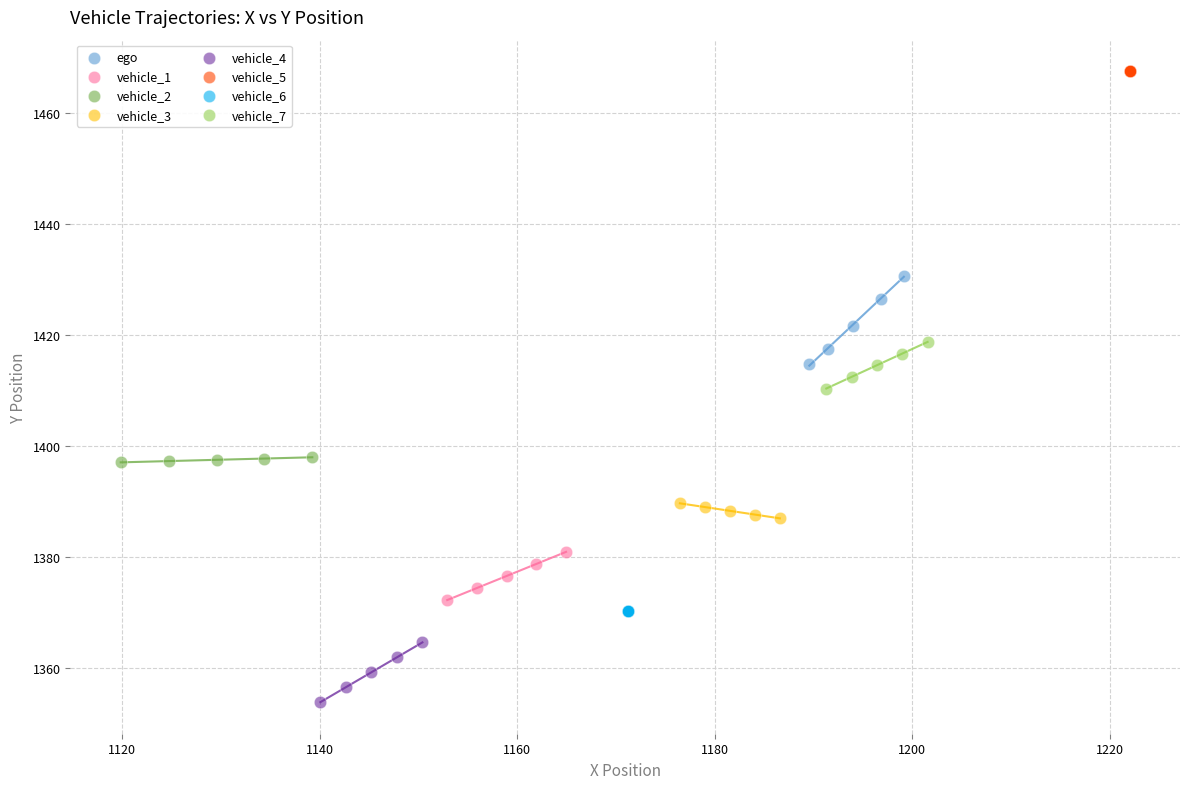

Which series reaches the maximum Y coordinate?

vehicle_5